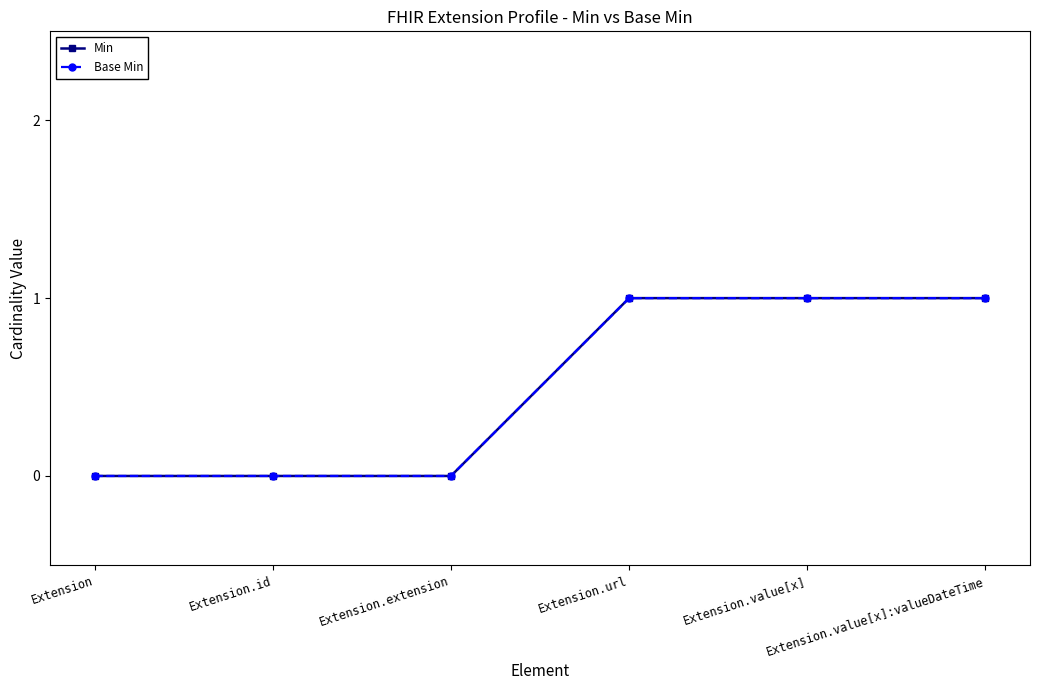

What is the total value across all series at Extension.value[x]:valueDateTime?

2